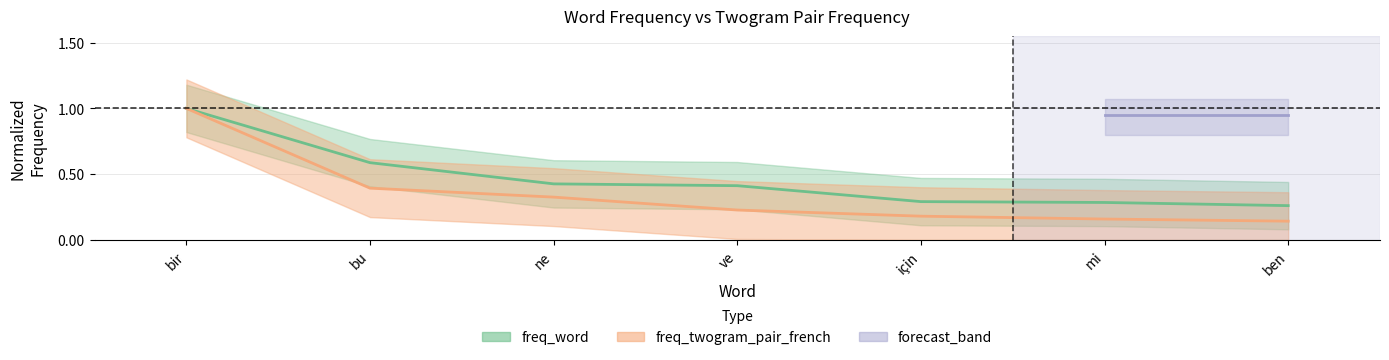

Which series has the largest total across all categories?

freq_word